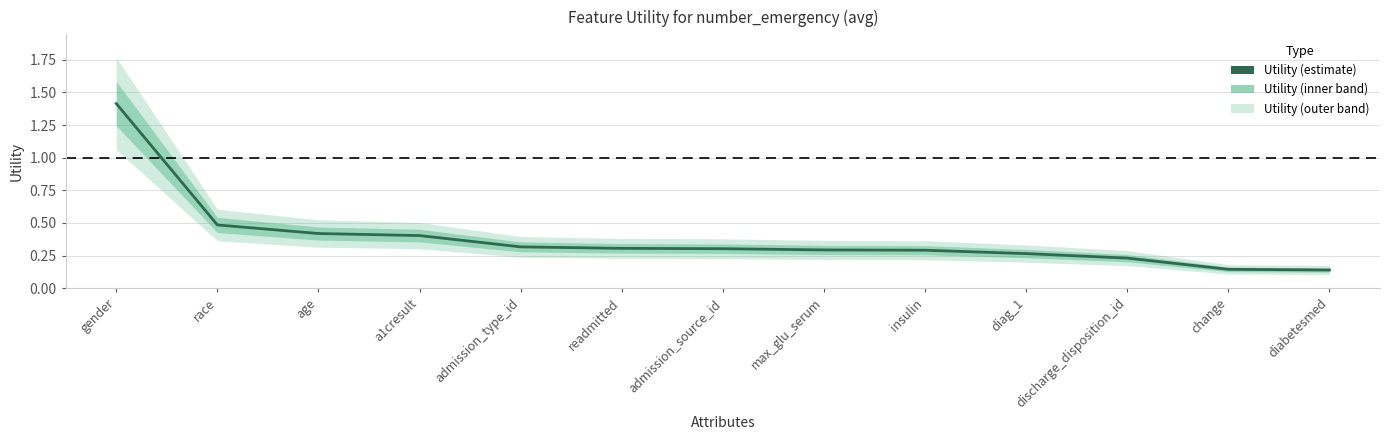

What is the smallest value displayed?

0.1